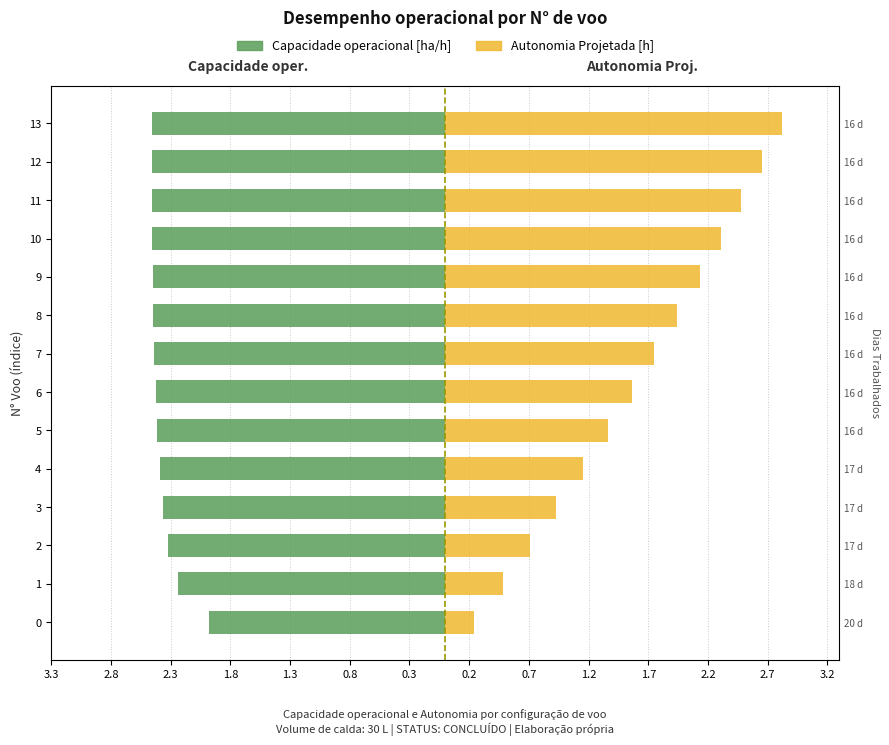

Are the bars grouped side by side (vs. stacked)?

Yes